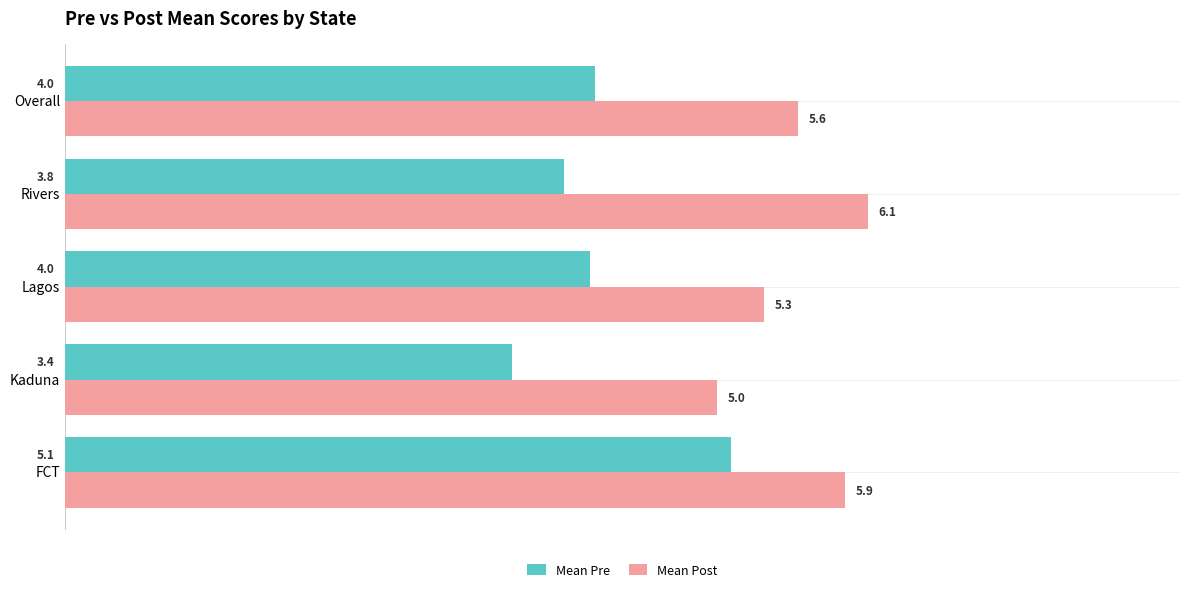

How many data points in Mean Post are above 5?

4